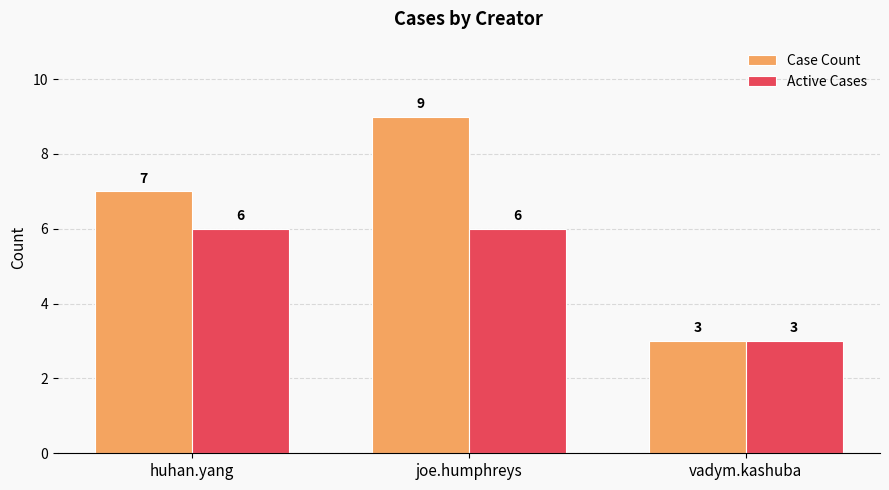

What are all the series names shown in the legend?

Case Count, Active Cases